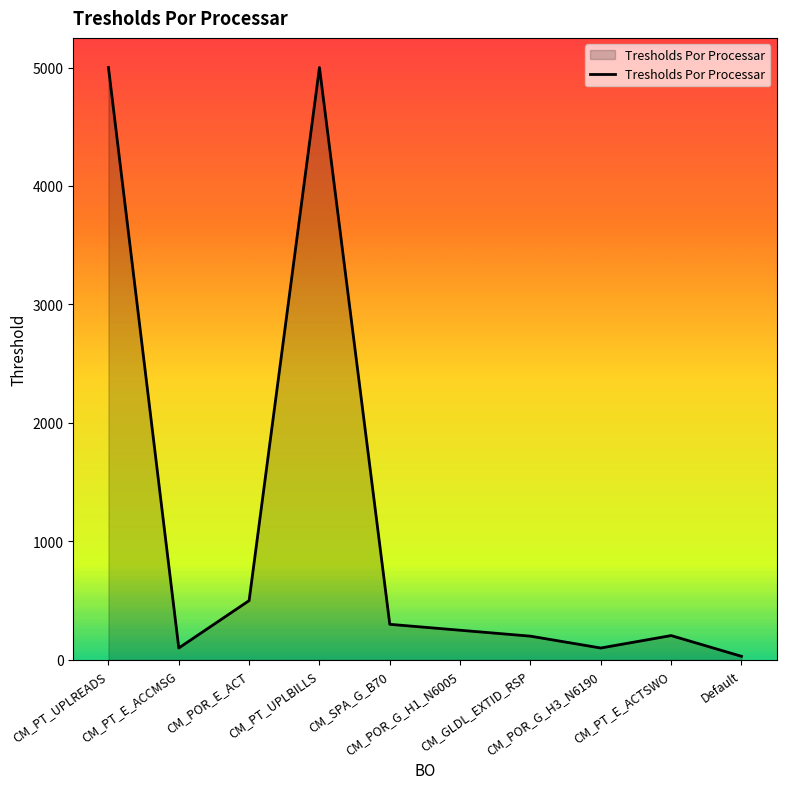

What is the difference between the maximum and minimum values?

4970